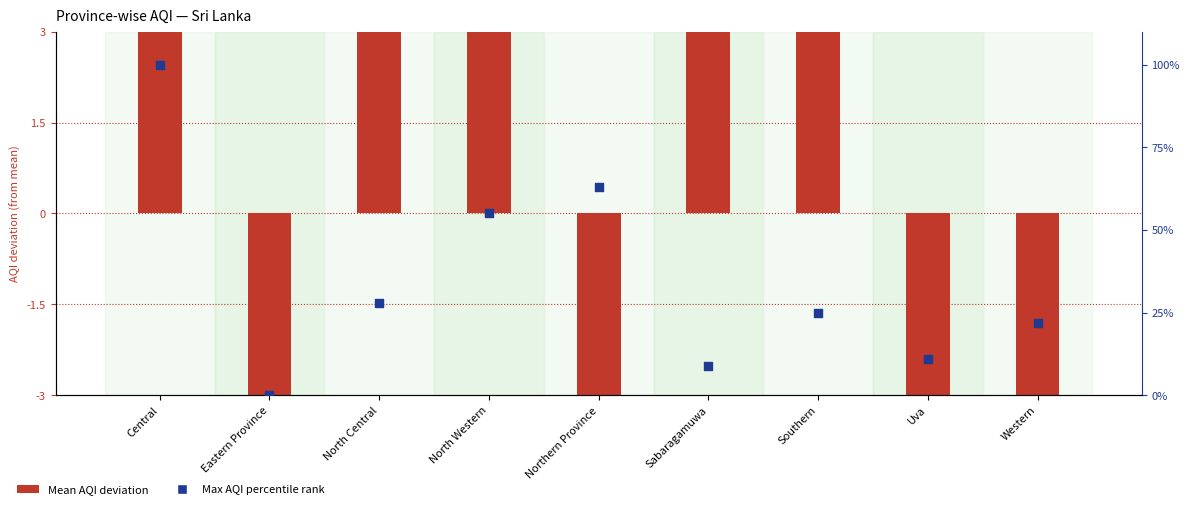

Which series has the largest total across all categories?

Max AQI percentile rank